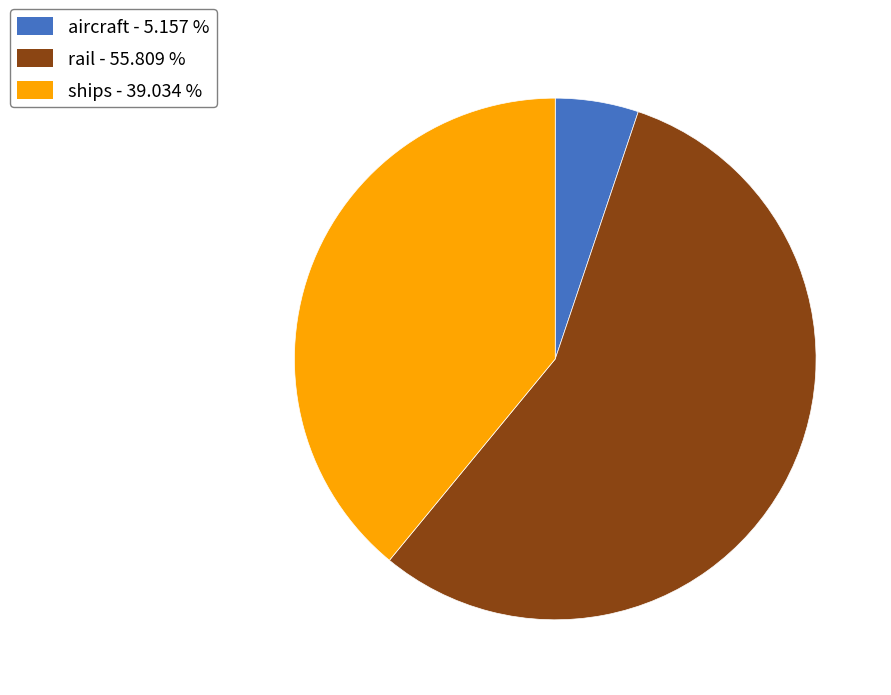

How many slices are in this pie chart?

3